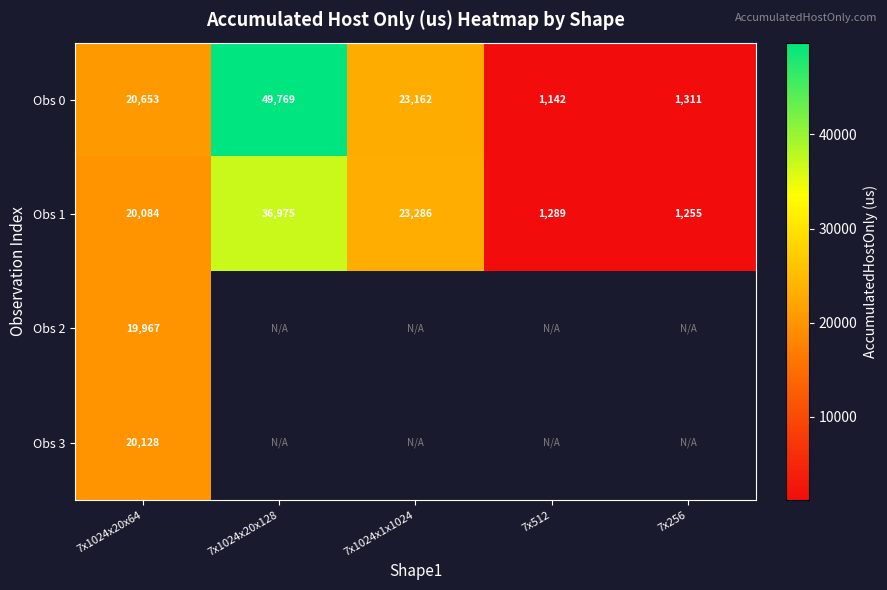

Is the value of Obs 0 at 7x1024x20x128 greater than the value of Obs 1 at 7x256?

Yes